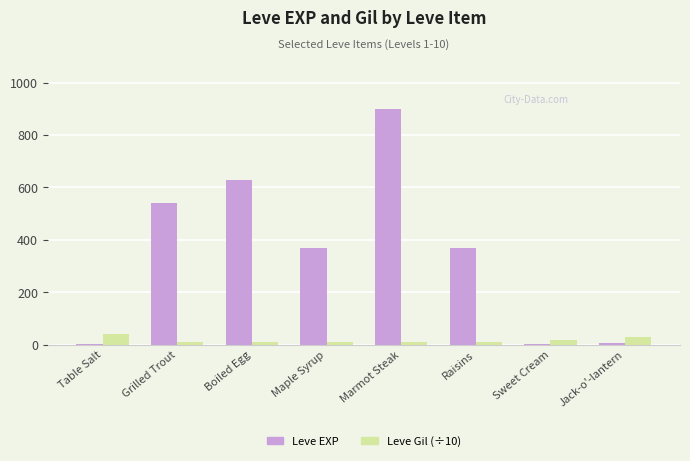

At which category is the sum across all series the highest?

Marmot Steak